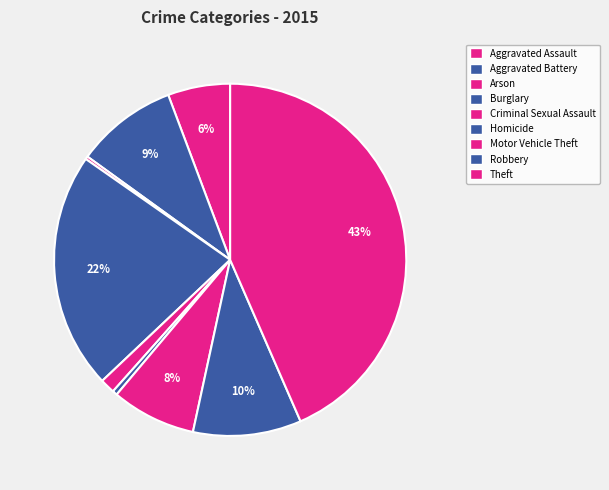

Count the number of slices in the pie.

9